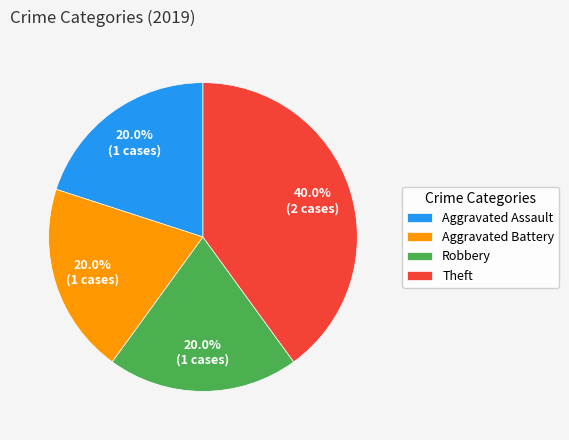

The Robbery slice represents 12% of the pie. True or false?

False